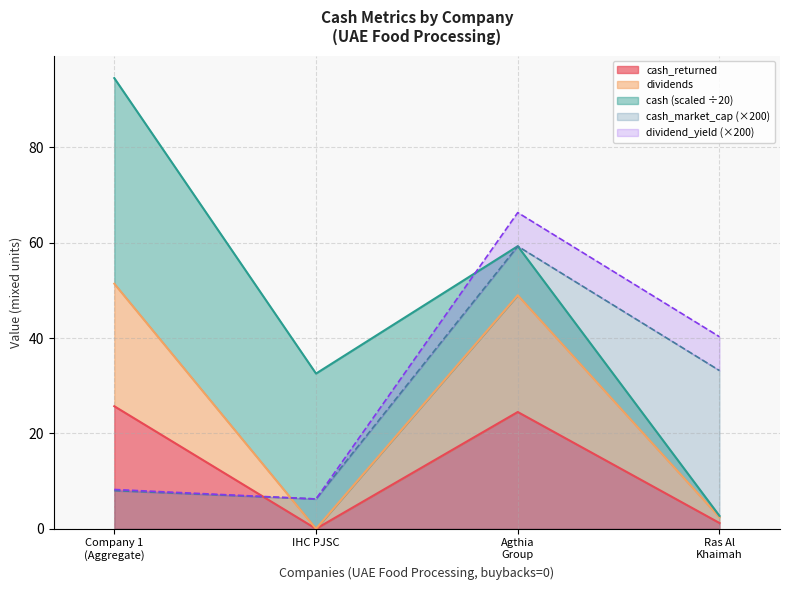

Is it true that cash_market_cap (×200) equals 6.3 at IHC PJSC?

True